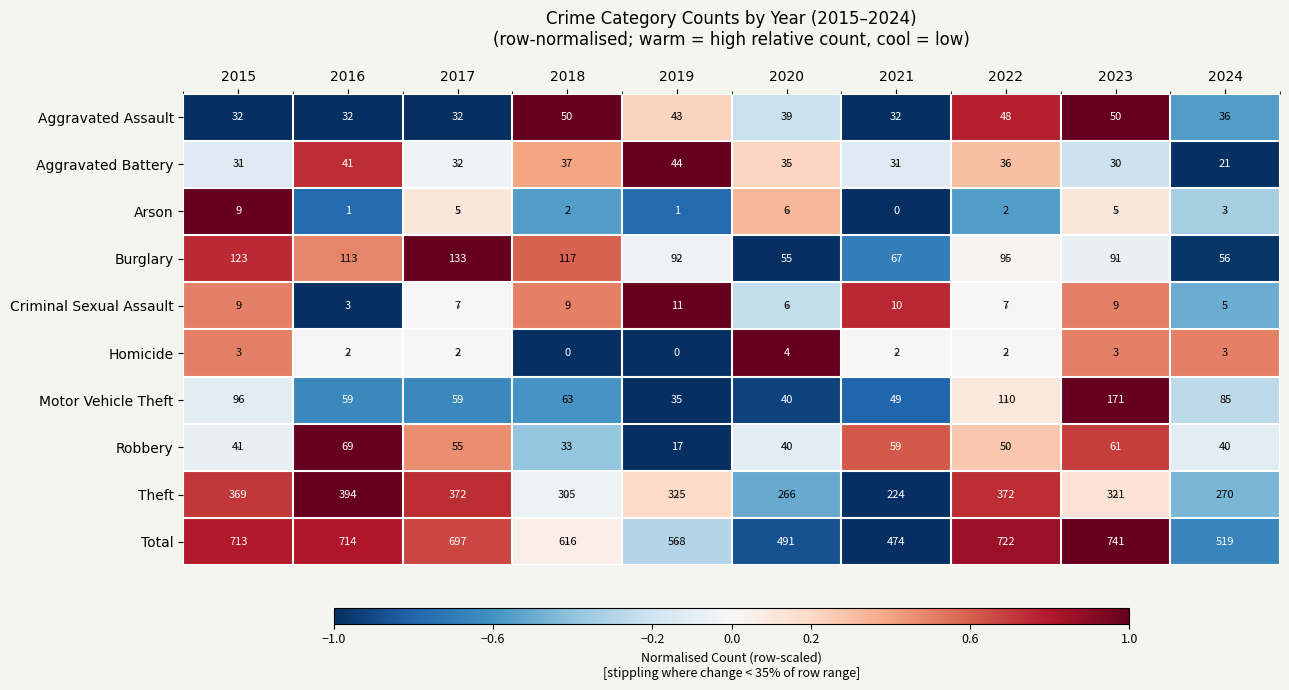

List the series in order of their peak value, lowest first.

Homicide, Arson, Criminal Sexual Assault, Aggravated Battery, Aggravated Assault, Robbery, Burglary, Motor Vehicle Theft, Theft, Total